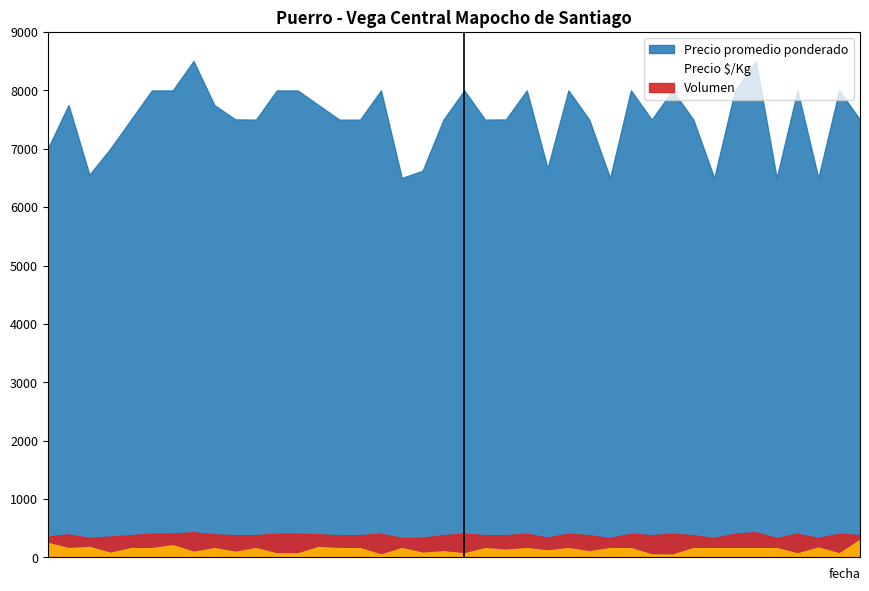

What is the value of the Volumen point at the 15th from the left?

160